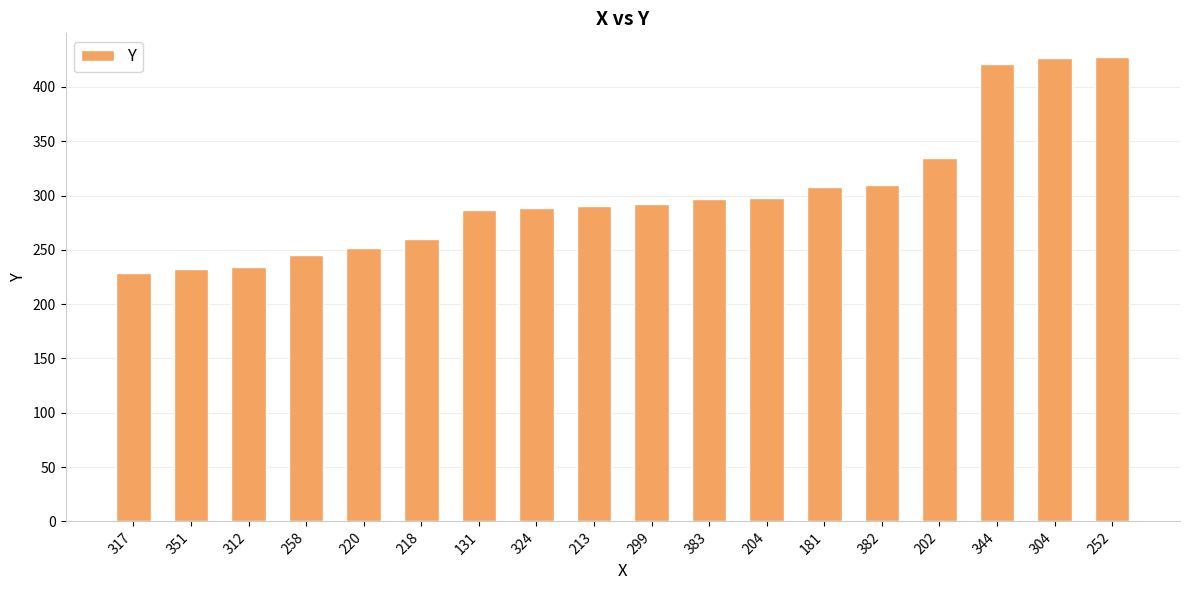

What is the maximum value shown in the chart?

428